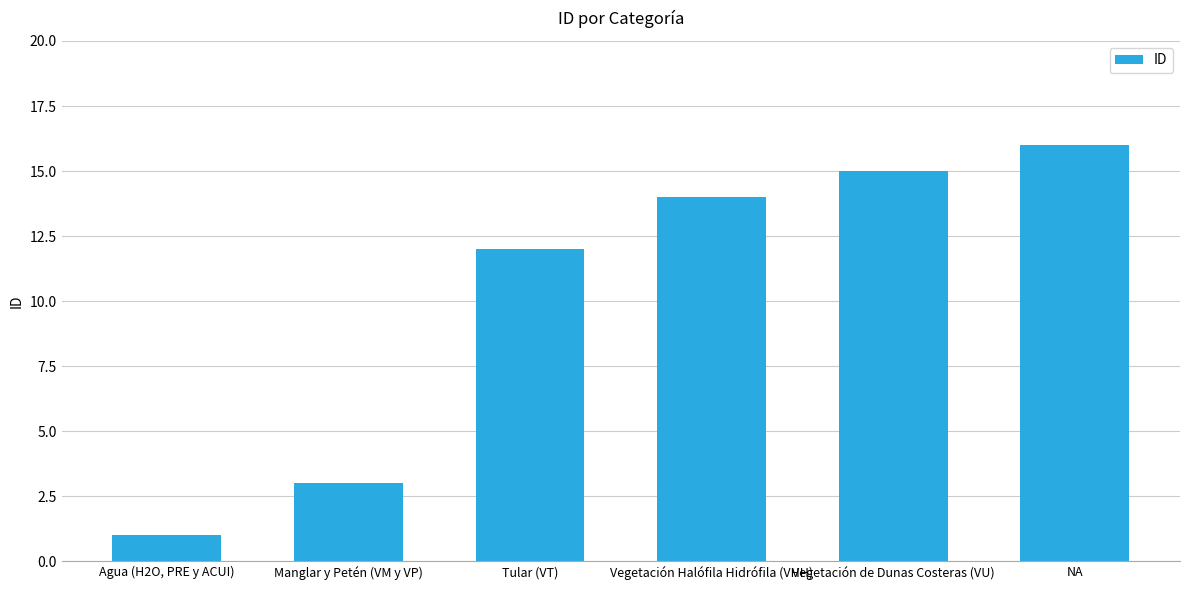

Is it true that the value at Tular (VT) is 21?

False